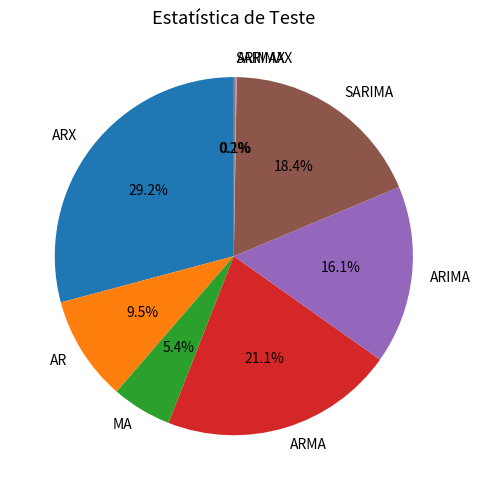

Is there any slice that represents more than half of the pie?

No